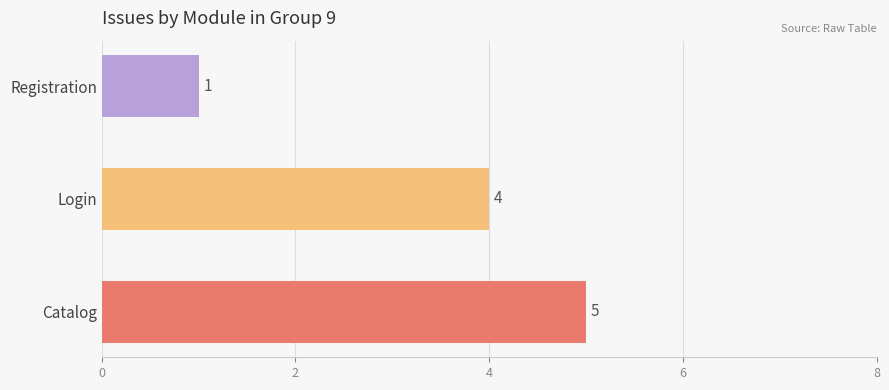

What is the difference between the maximum and minimum values?

4